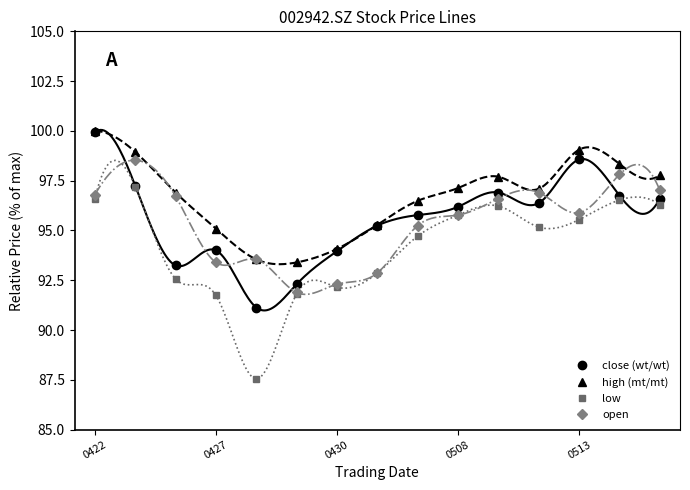

Reading right to left, list all the values displayed in this chart.

close (wt/wt): 96.6	96.8	98.6	96.4	96.9	96.2	95.8	95.2	94.0	92.3	91.1	94.0	93.2	97.2	99.9
high (mt/mt): 97.8	98.3	99.1	97.1	97.7	97.1	96.5	95.3	94.1	93.4	93.5	95.1	96.9	98.9	100.0
low: 96.3	96.5	95.5	95.2	96.2	95.8	94.7	92.9	92.2	91.8	87.5	91.7	92.6	97.2	96.6
open: 97.0	97.8	95.9	96.9	96.6	95.8	95.2	92.9	92.3	91.9	93.5	93.4	96.7	98.5	96.8